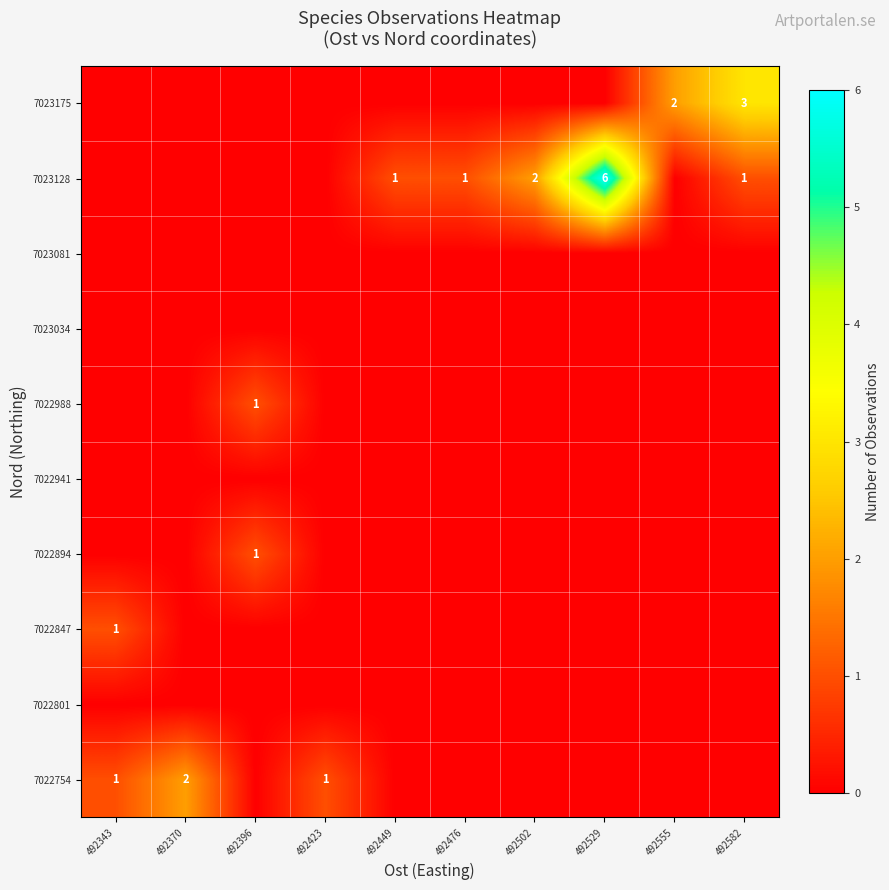

At which category is the sum across all series the highest?

492529